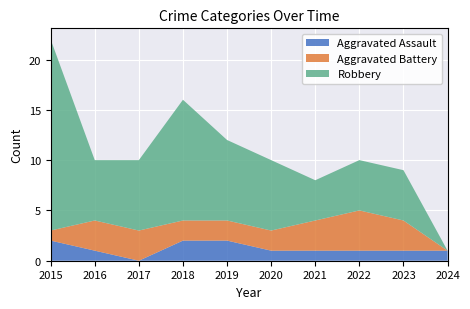

Reading left to right, list all the values displayed in this chart.

Aggravated Assault: 2	1	0	2	2	1	1	1	1	1
Aggravated Battery: 1	3	3	2	2	2	3	4	3	0
Robbery: 19	6	7	12	8	7	4	5	5	0